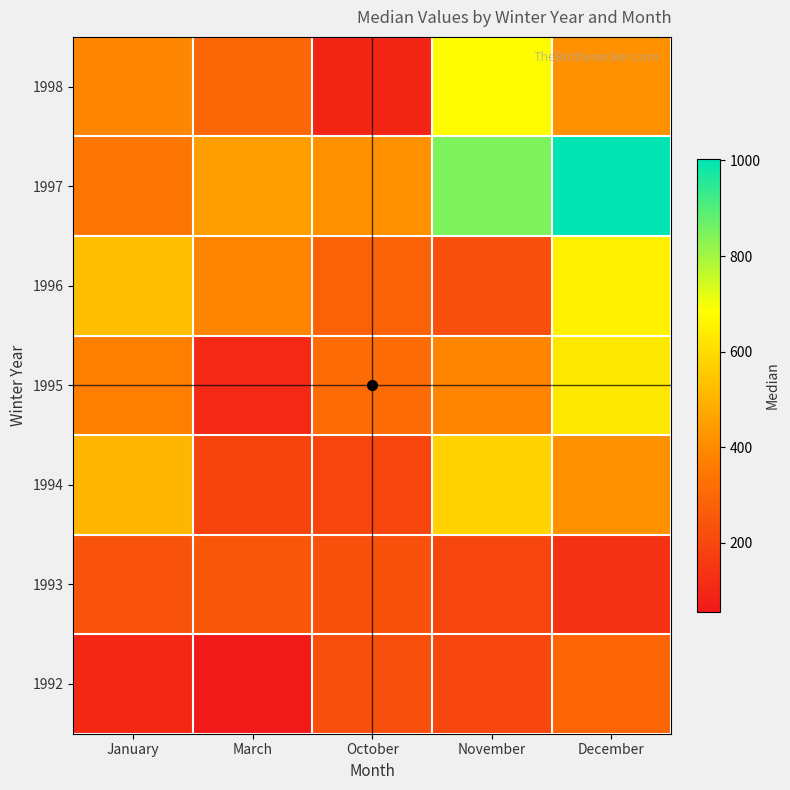

Reading left to right, what are all the values shown in this chart?

1992: January=101	March=56	October=226	November=199	December=292
1993: January=234	March=248	October=232	November=195	December=133
1994: January=511	March=192	October=196	November=574	December=414
1995: January=370	March=106	October=311	November=386	December=631
1996: January=528	March=387	October=283	November=226	December=653
1997: January=341	March=451	October=418	November=847	December=1003
1998: January=389	March=299	October=99	November=679	December=414